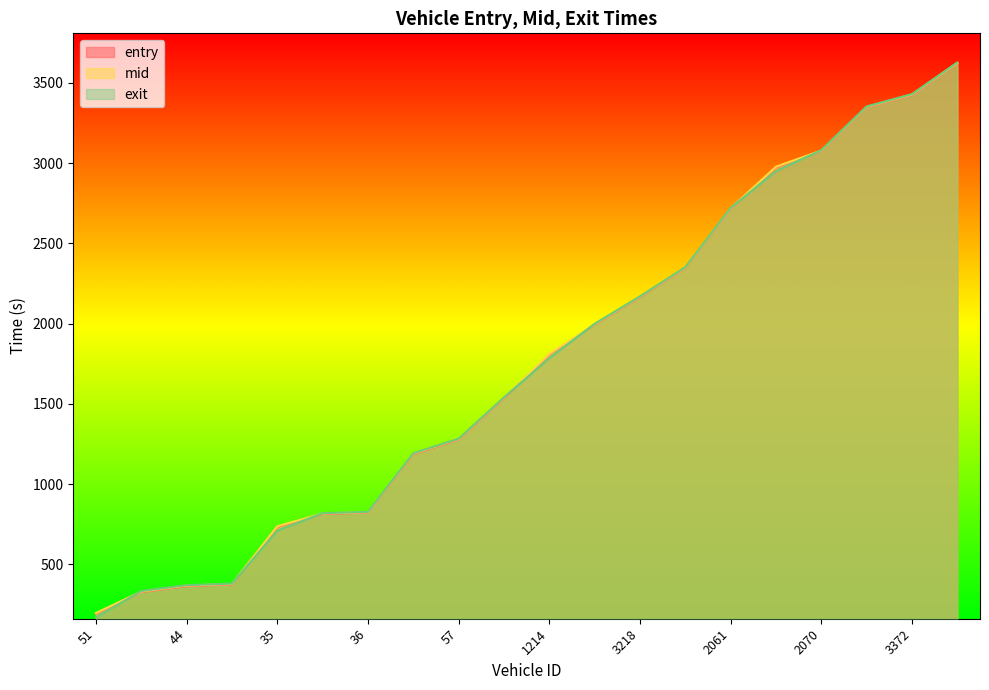

What is the lowest value of the mid series?

196.4